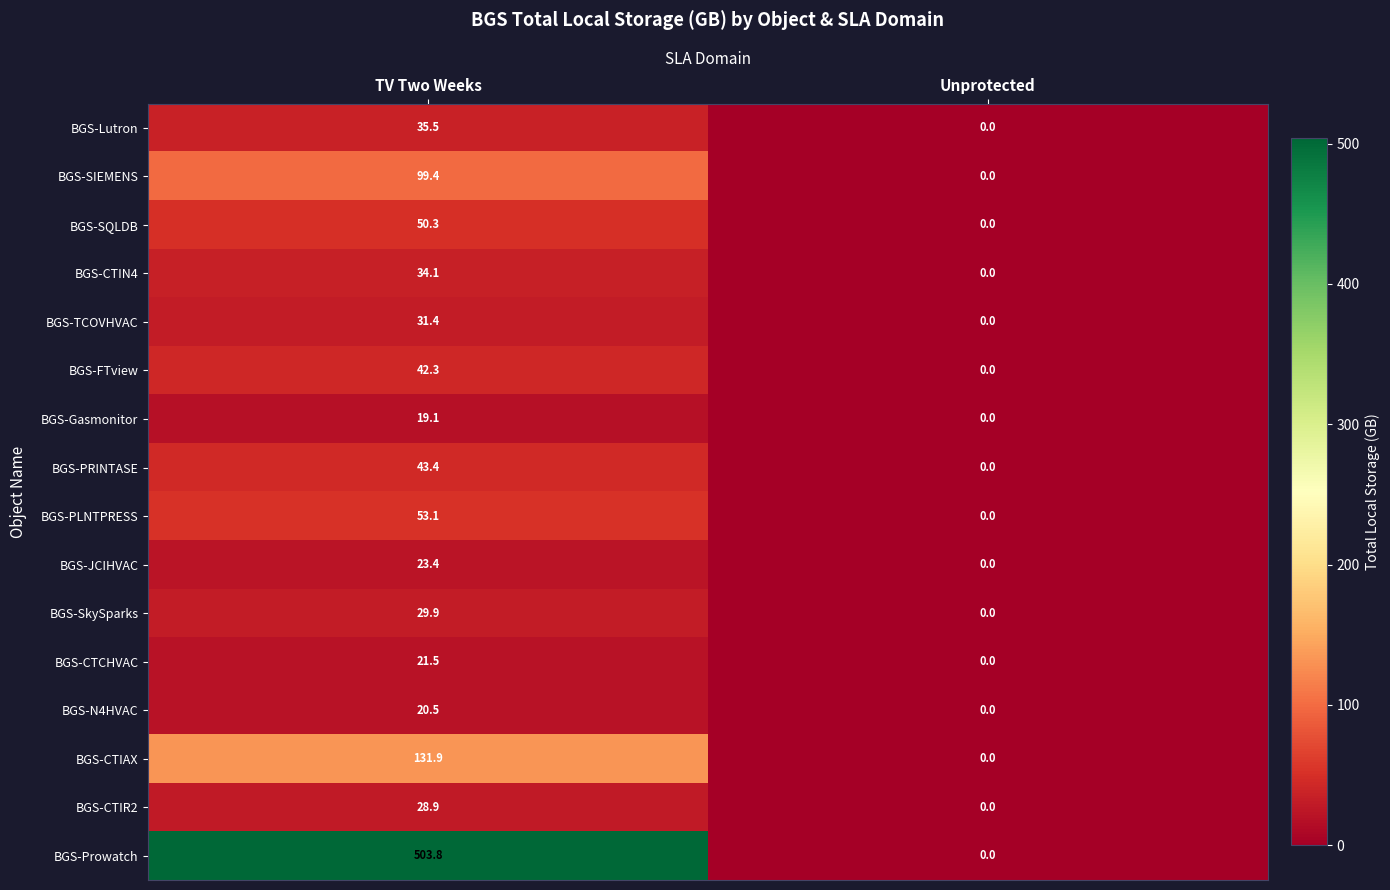

Which series has the largest total across all categories?

BGS-Prowatch